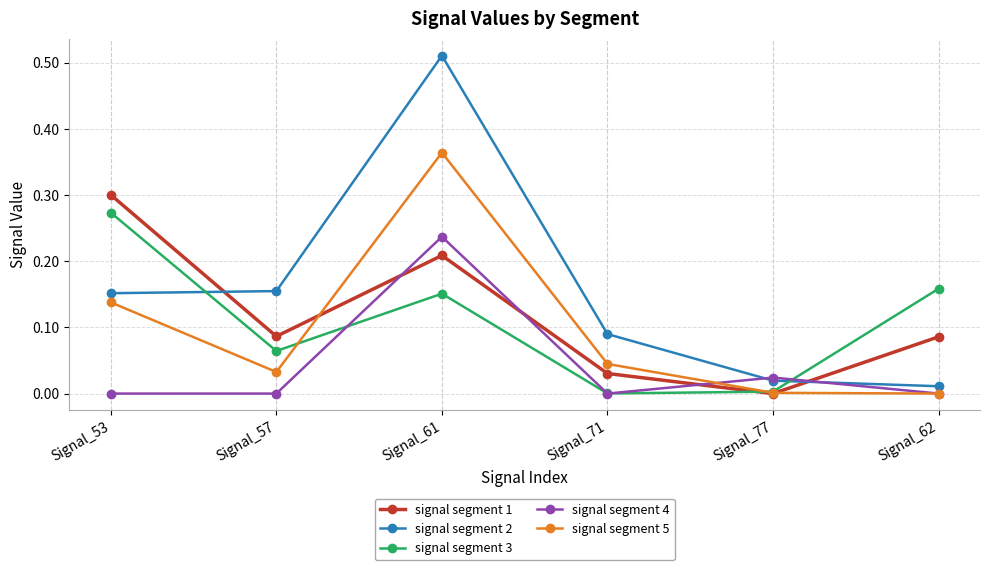

True or false: signal segment 4 has a value of 0.0 at Signal_57.

True